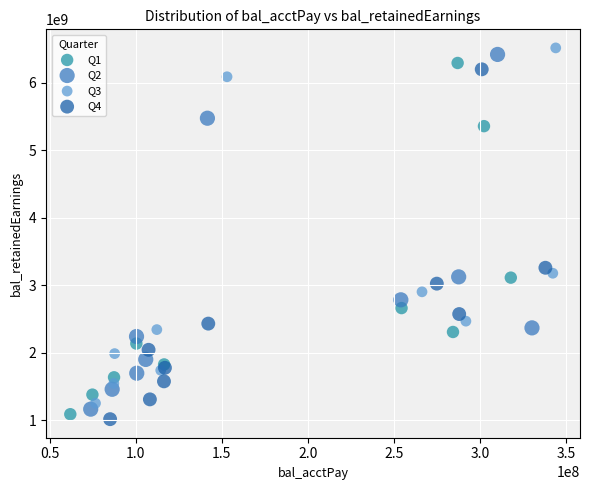

Which series contains the lowest Y value?

Q4